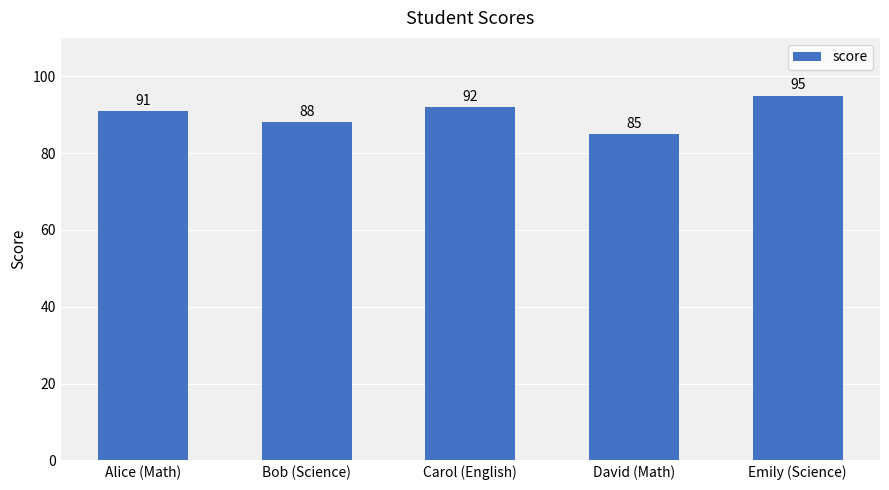

What is the average value?

90